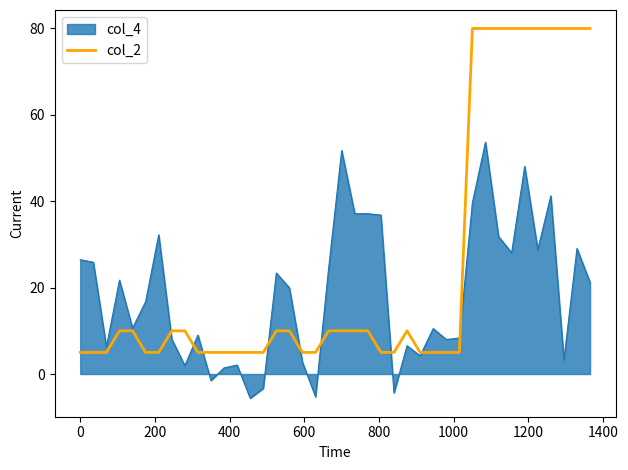

Which series has the largest total across all categories?

col_2